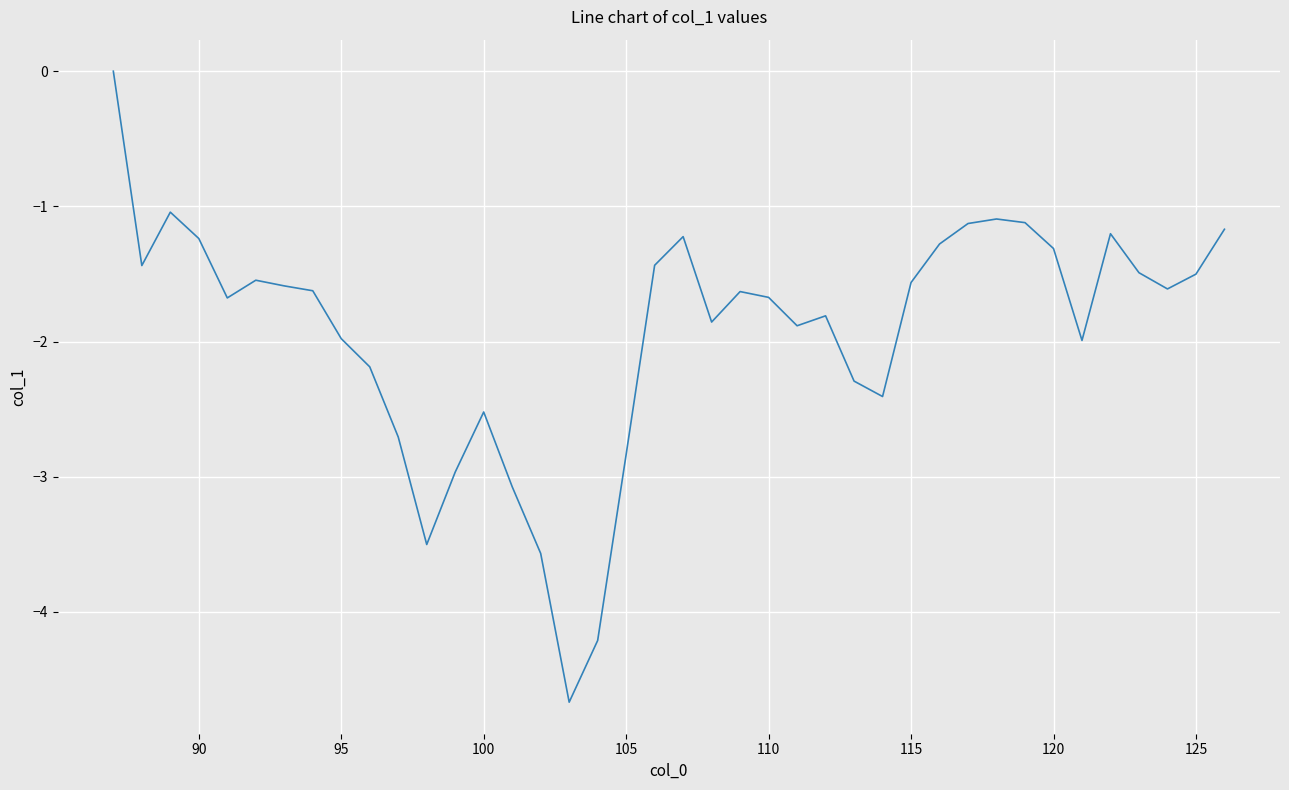

What is the difference between the maximum and minimum values?

4.7